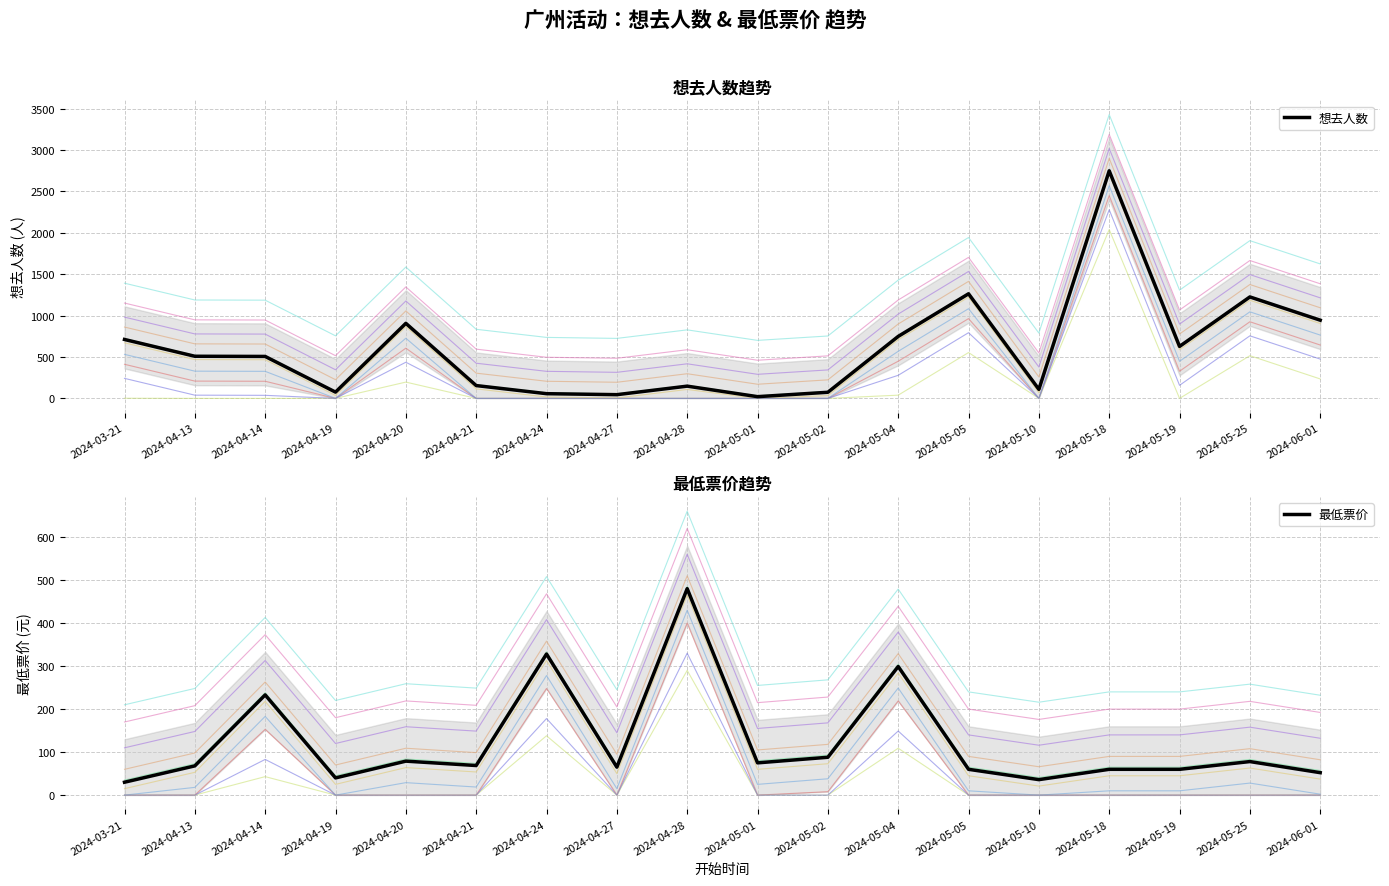

Which label corresponds to the largest value in the chart?

2024-05-18